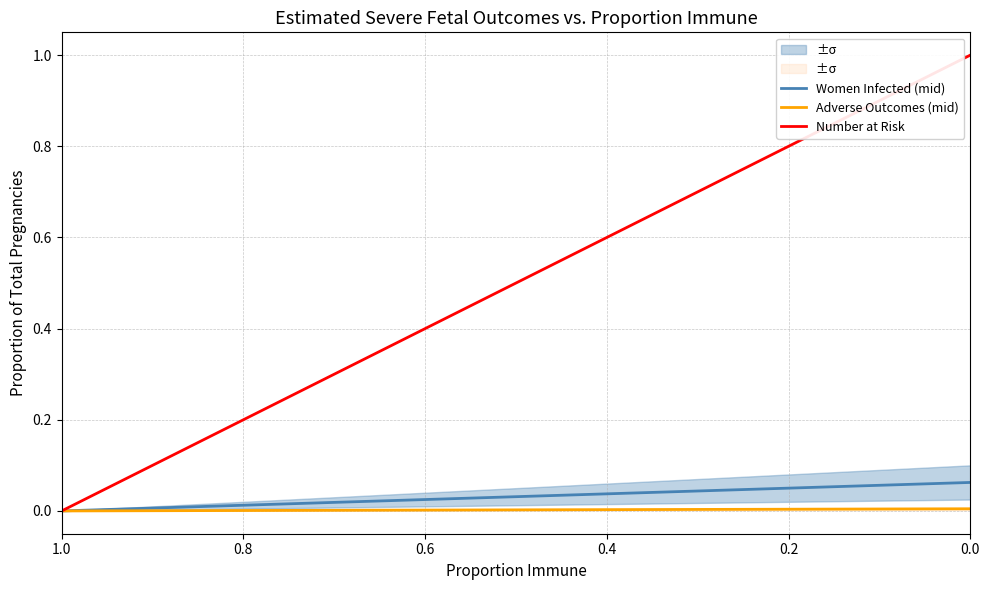

True or false: Women Infected (mid) and Number at Risk intersect in this chart.

False